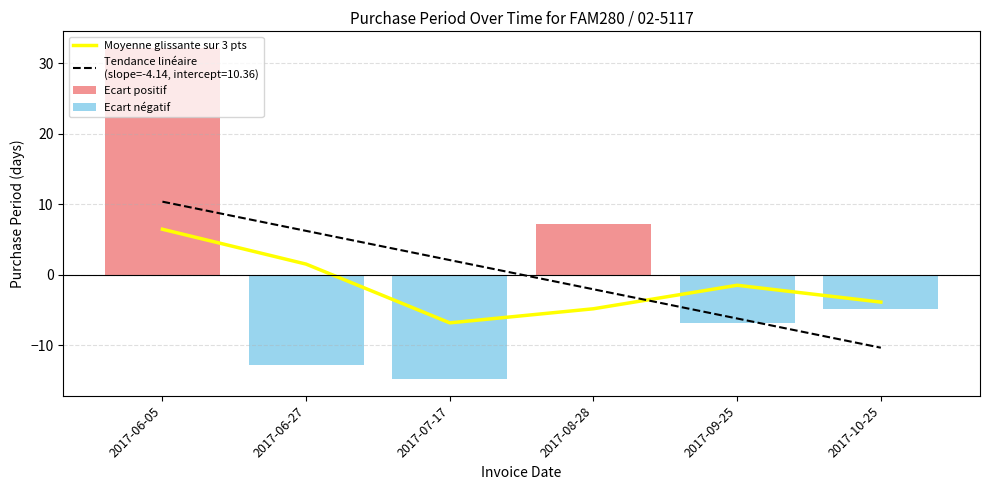

What is the difference between the highest and lowest values at 2017-06-05?

32.2